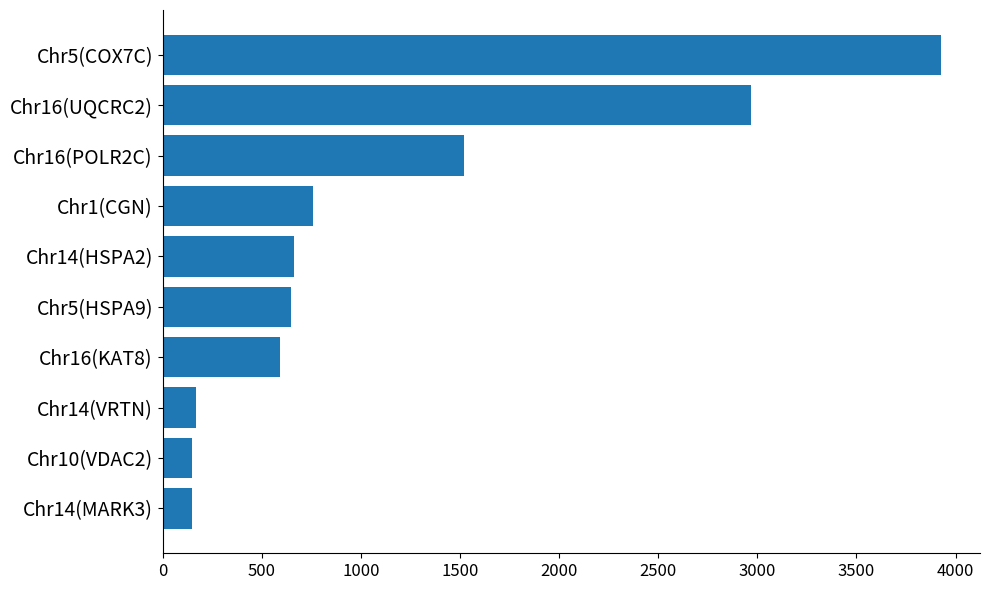

Which has a higher value, Chr5(HSPA9) or Chr16(POLR2C)?

Chr16(POLR2C)